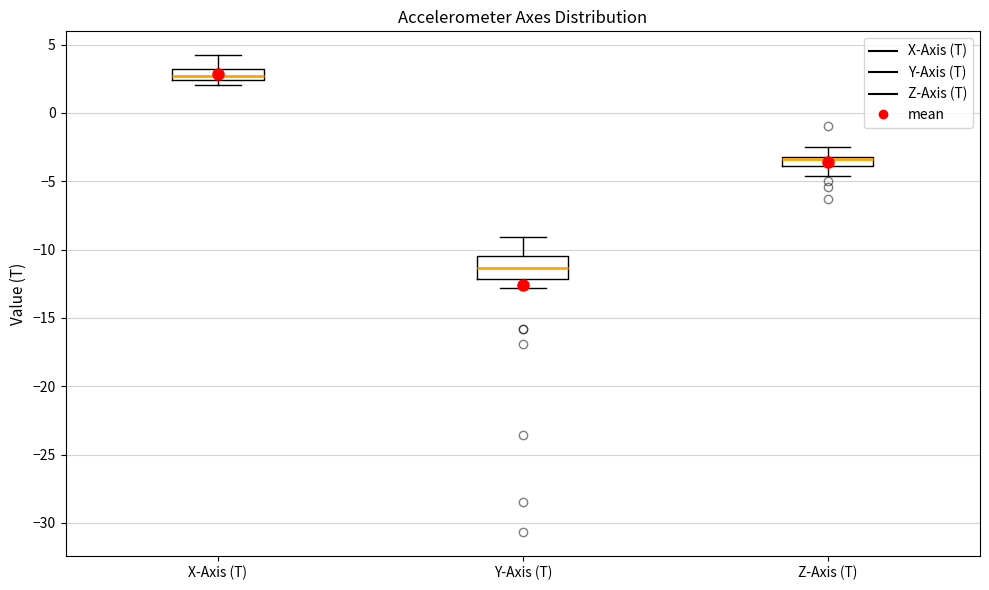

Which box is the tallest, from its lower edge to its upper edge?

Y-Axis (T)